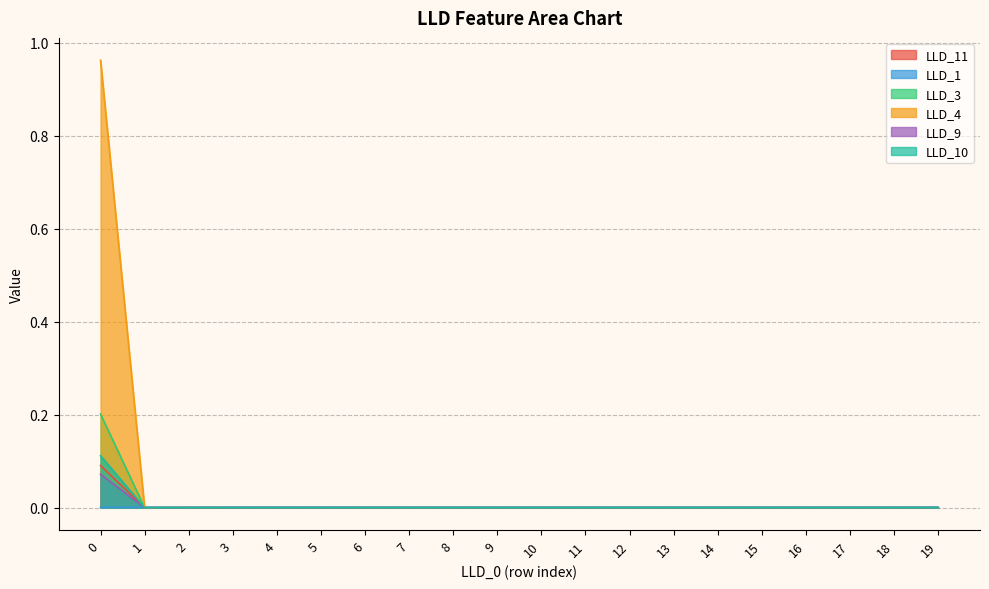

What is the greatest value displayed?

1.0